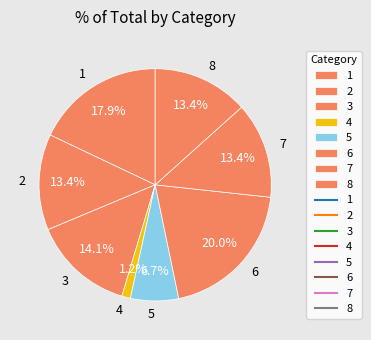

Which has a higher value, 3 or 2?

3